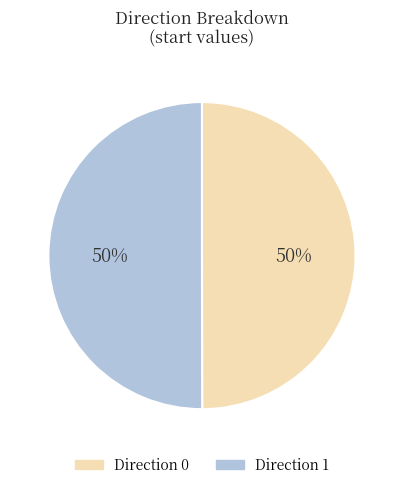

Is it true that Direction 1 is 40% of the pie?

False